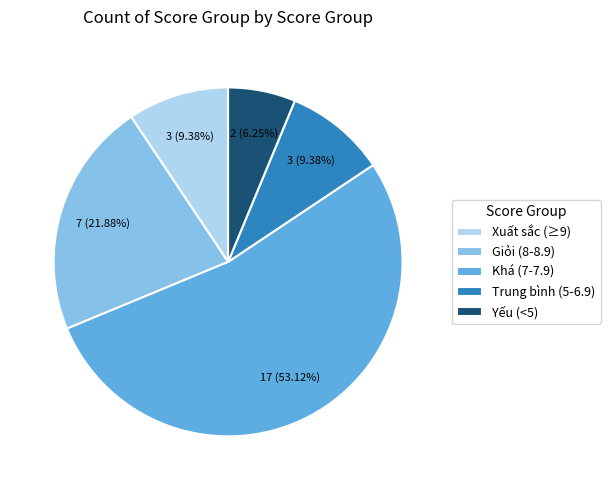

Is the sum of Yếu (<5) and Trung bình (5-6.9) greater than half?

No